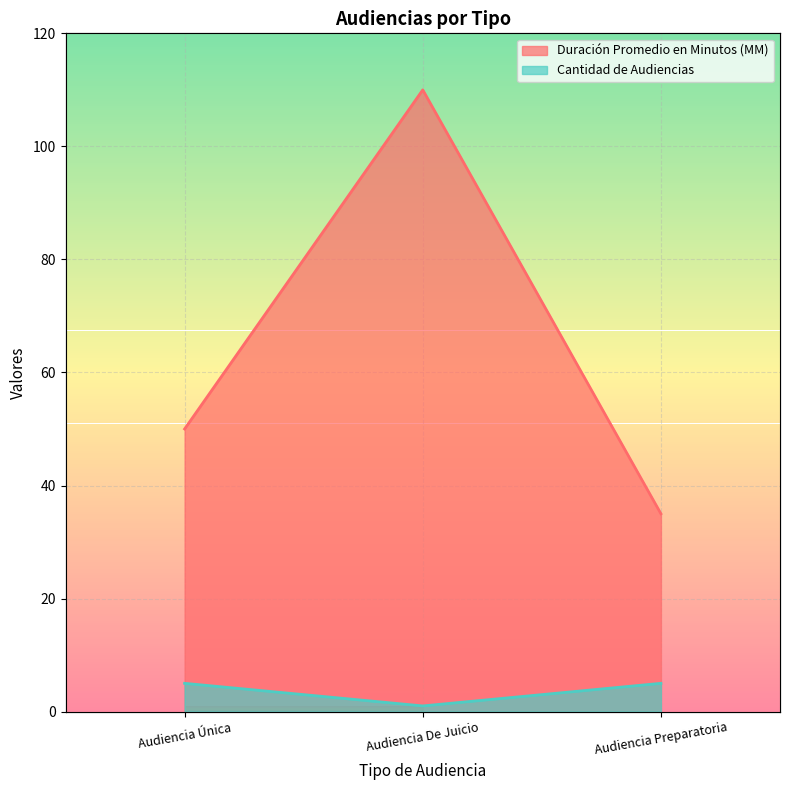

What position from the left is Audiencia De Juicio?

2